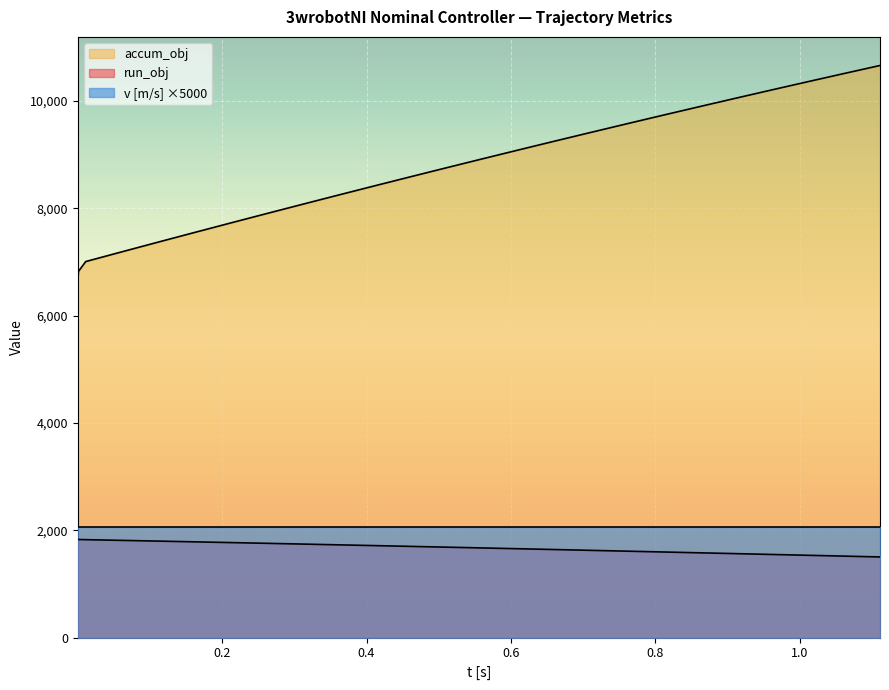

Which series has the widest spread of values?

accum_obj